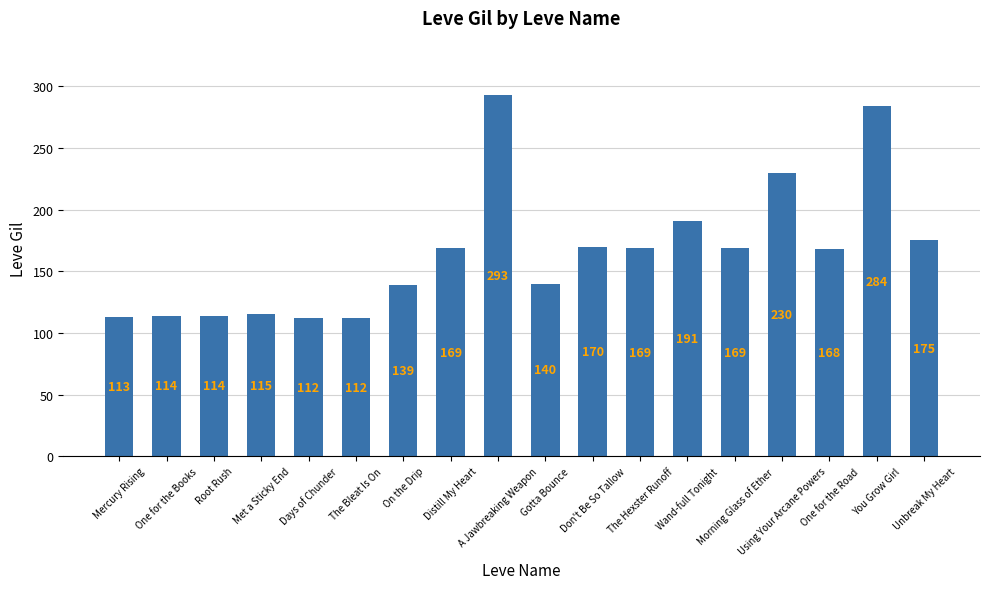

What is the difference between the maximum and minimum values?

181